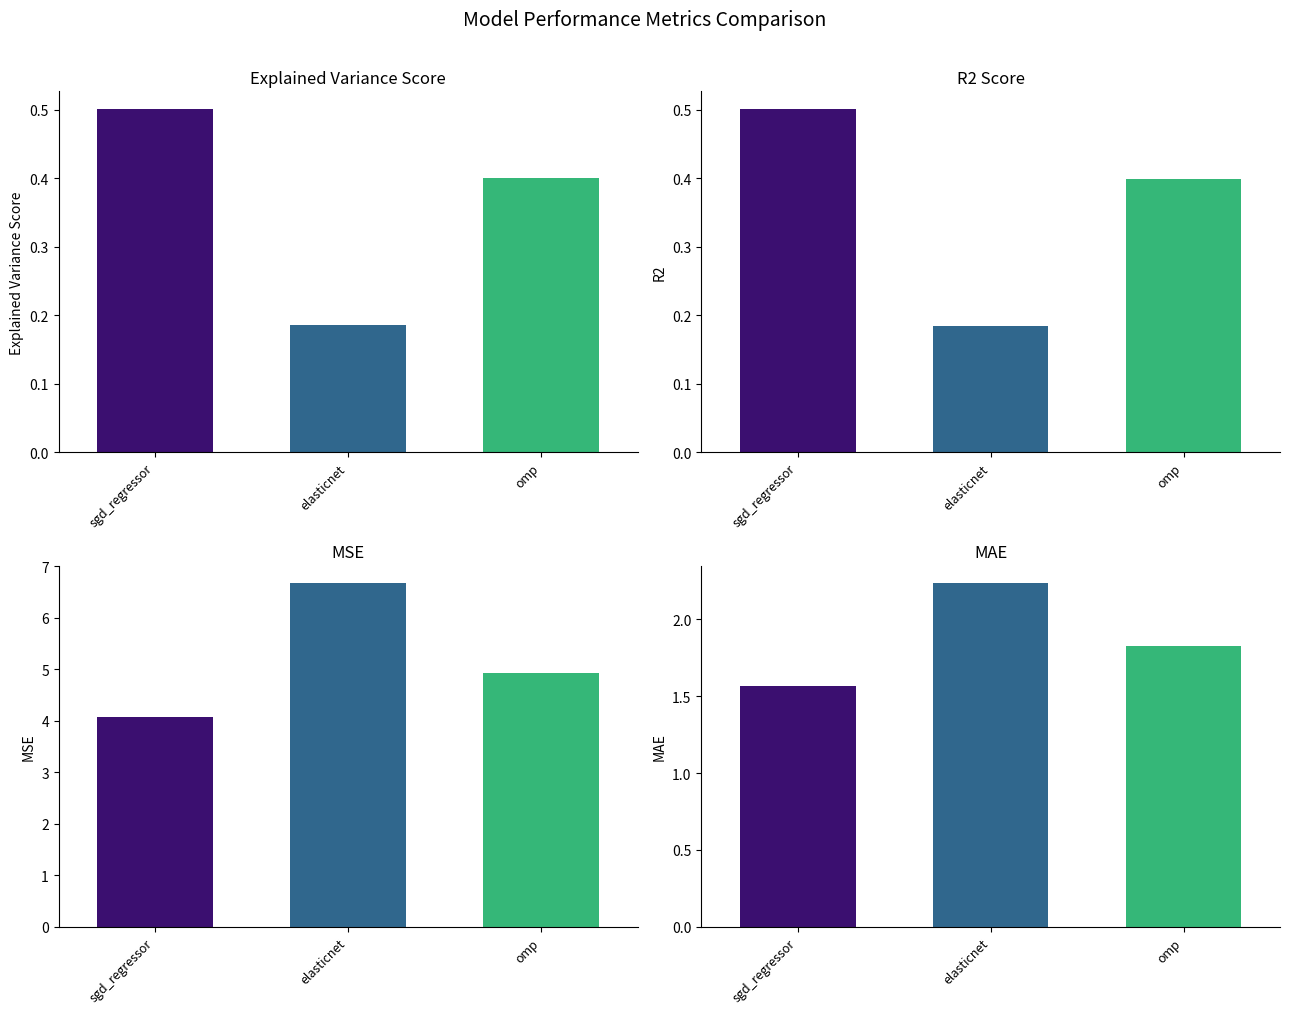

What position from the left is omp?

3